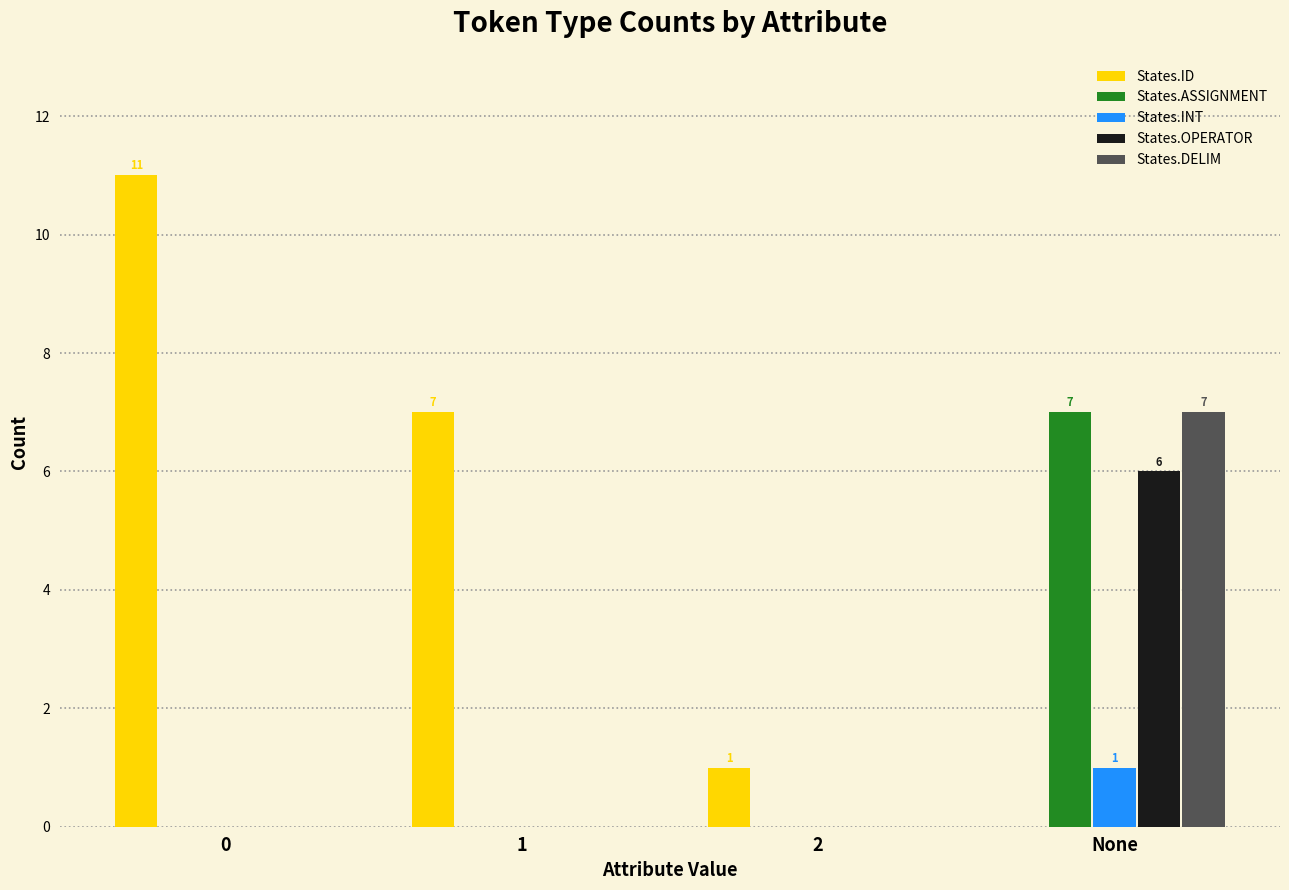

Which series has the largest total across all categories?

States.ID